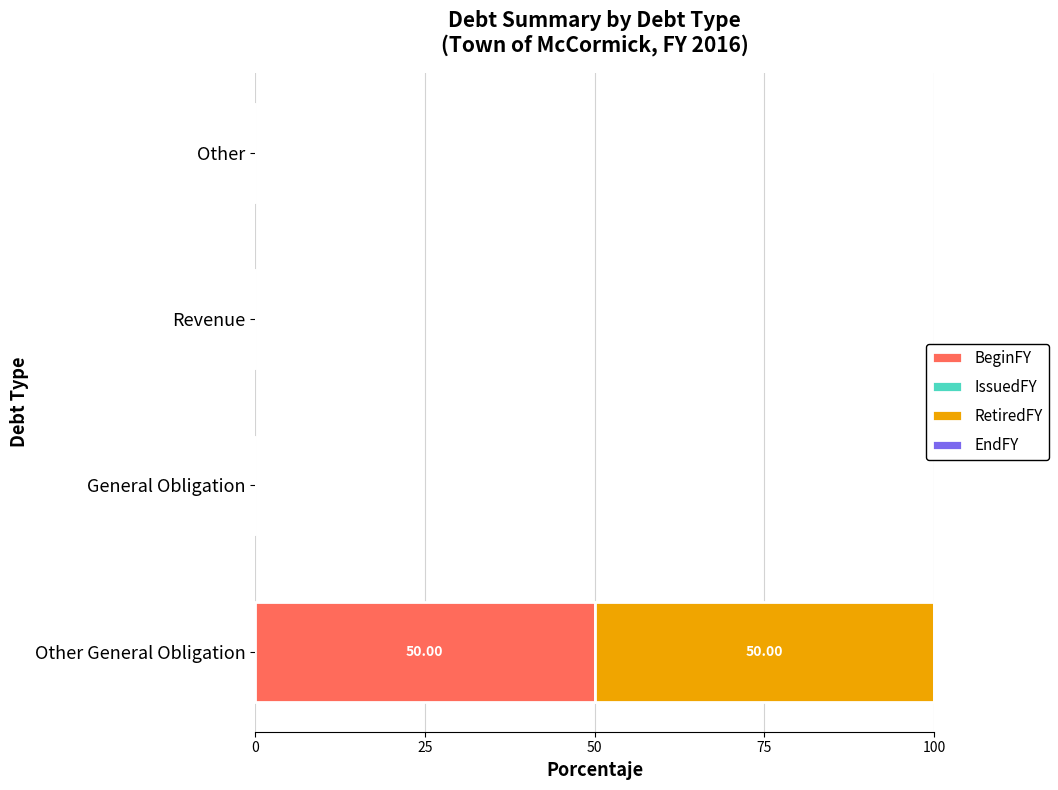

What is the sum of the BeginFY values at Revenue and Other General Obligation?

50